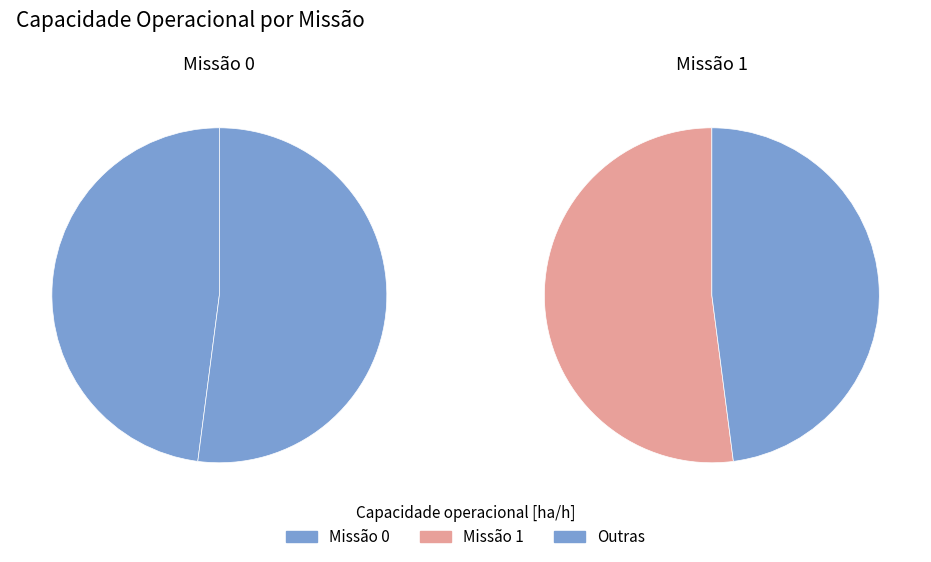

Which category has the biggest portion of the pie?

1